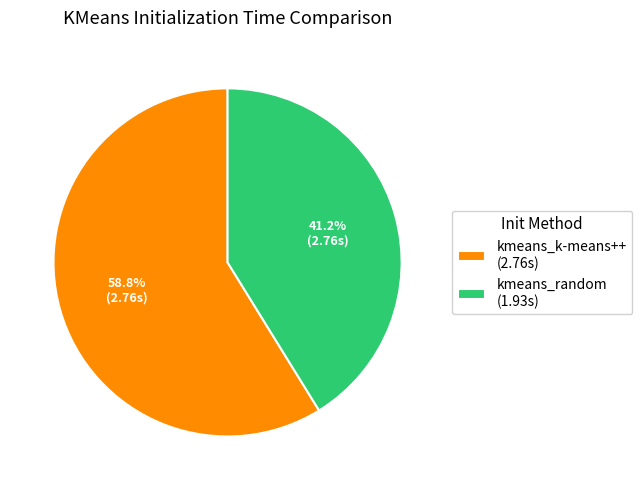

Count the number of slices in the pie.

2